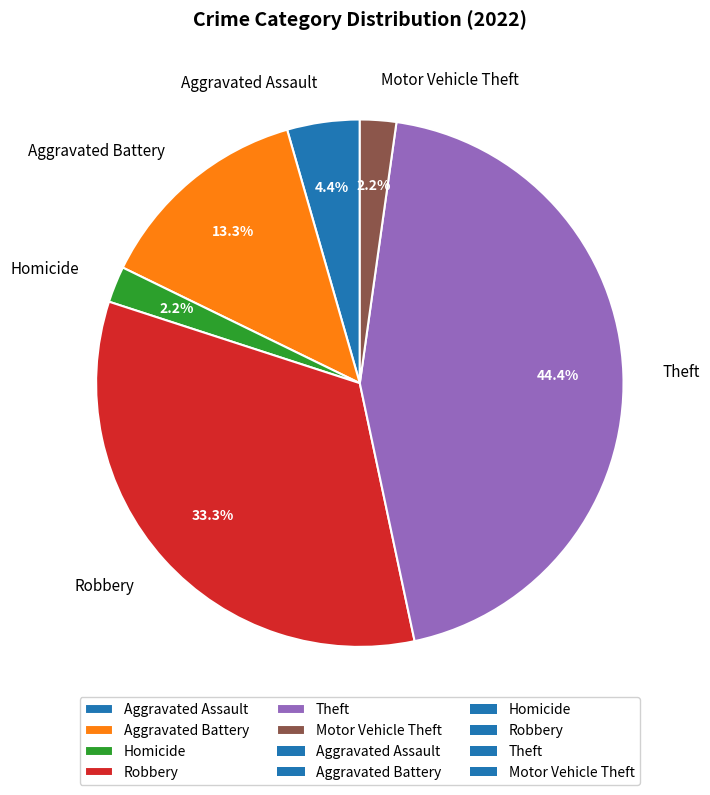

Approximately how many times larger is the value at Motor Vehicle Theft compared to Homicide?

1.0